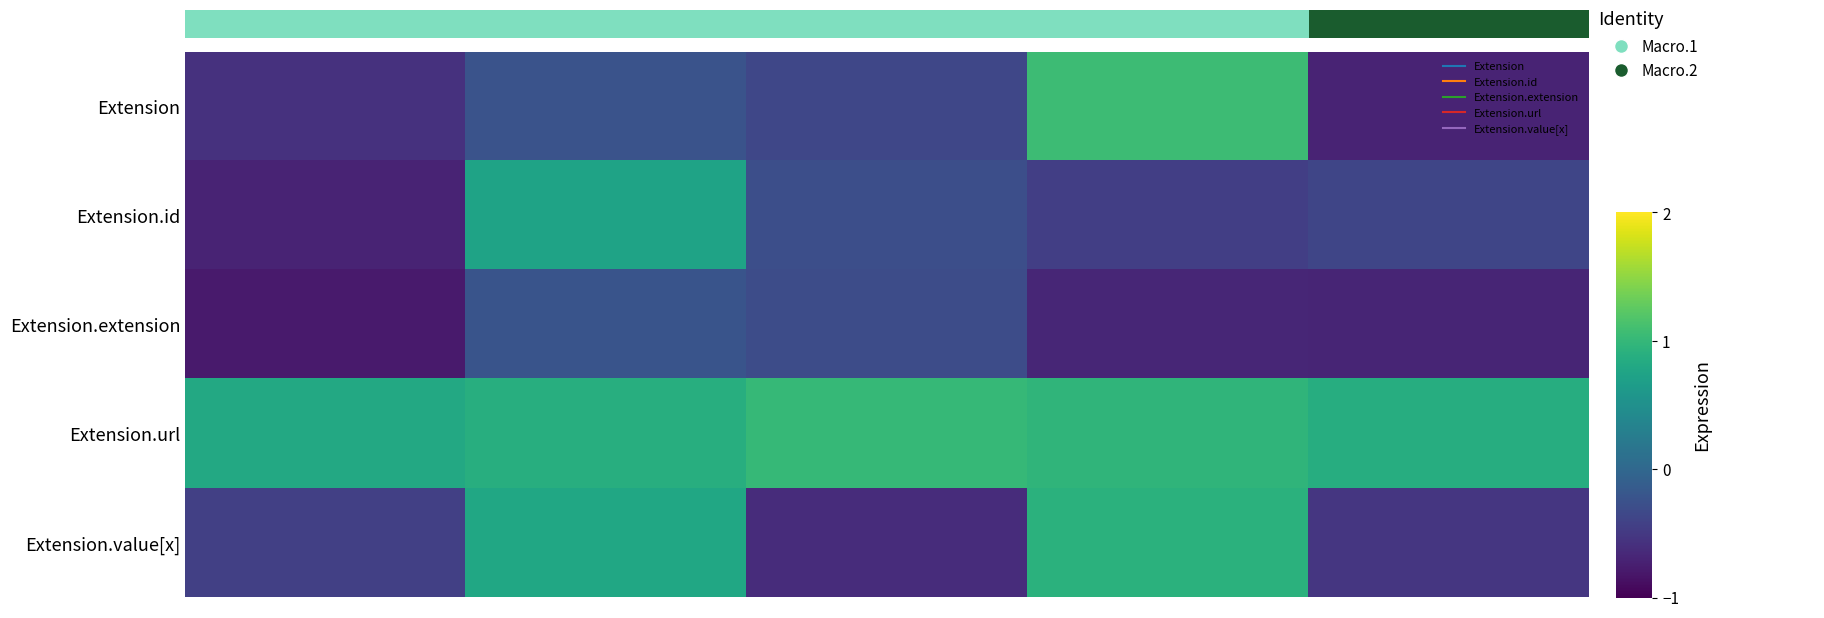

What is the difference between the maximum and second lowest values in the Extension.url series?

0.1